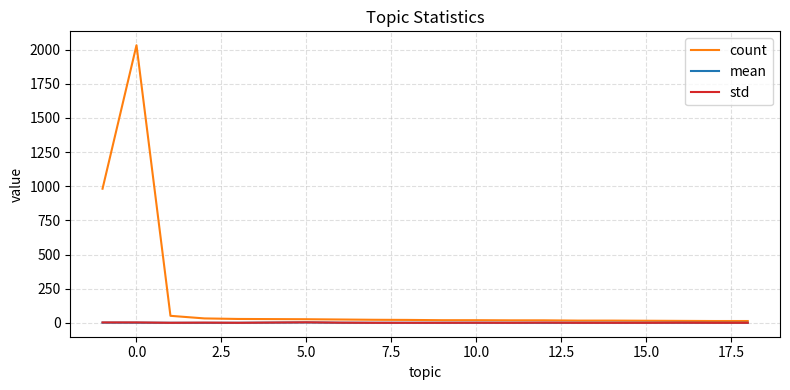

What is the difference between the second highest and minimum values in the mean series?

1.5